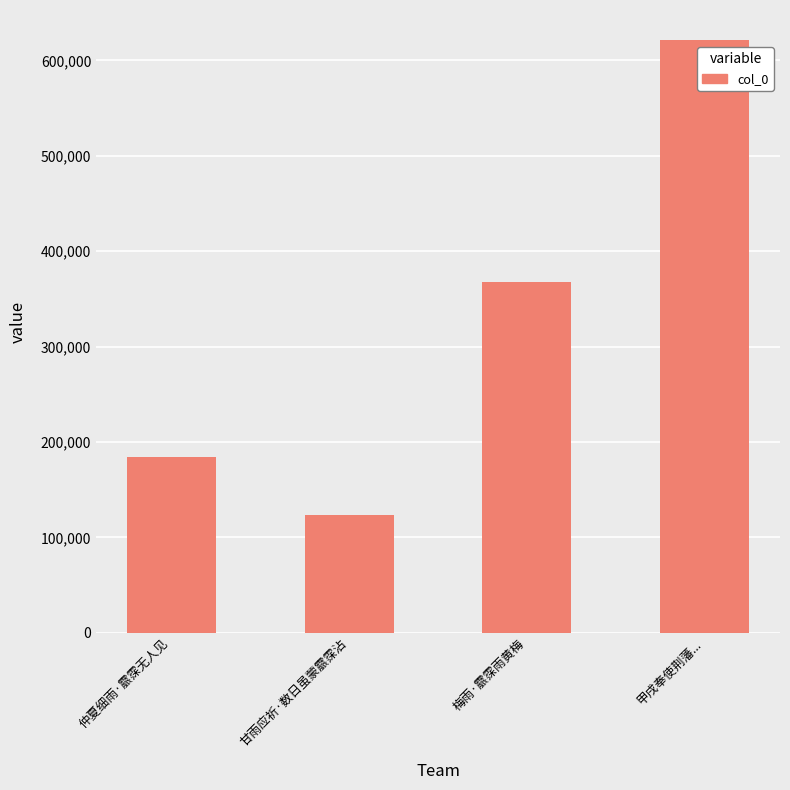

What is the difference between the values at 甘雨应祈·数日虽蒙霢霂沾 and 仲夏细雨·霢霂无人见?

60911